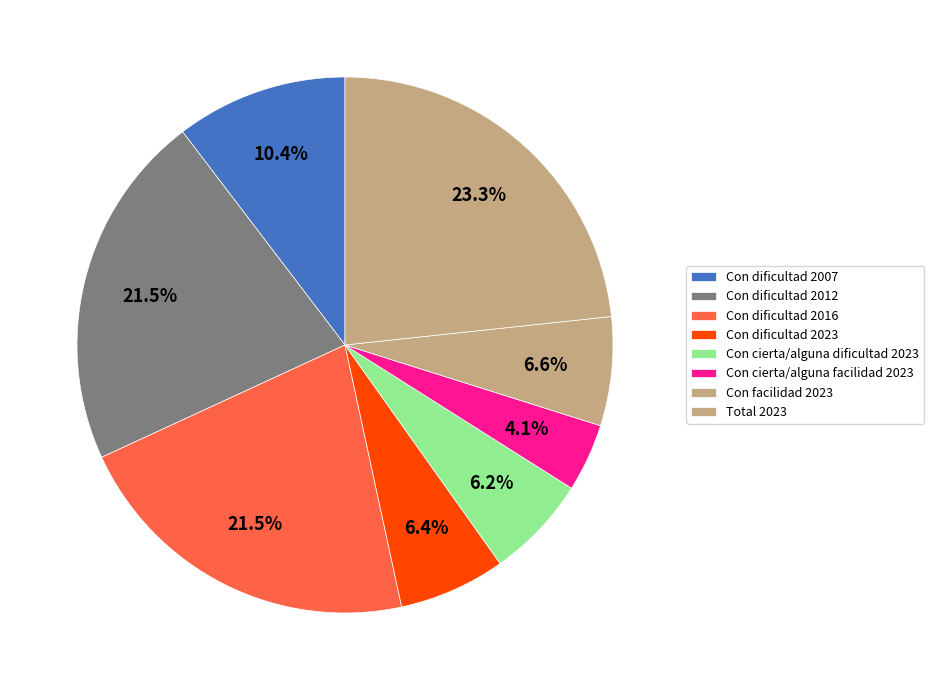

To the nearest percent, what is the combined percentage of Con dificultad 2012 and Con cierta/alguna dificultad 2023?

28%